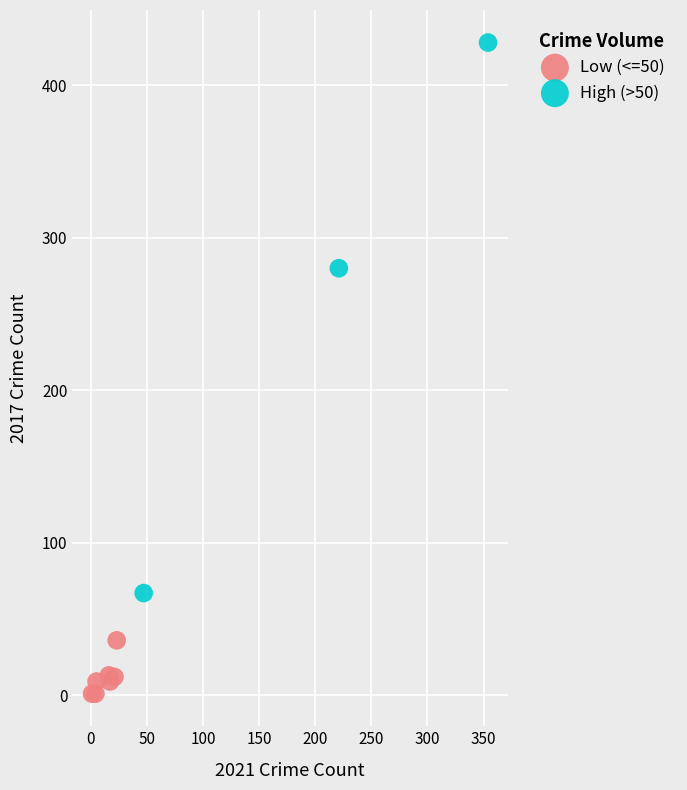

Which series contains the lowest Y value?

Low (<=50)